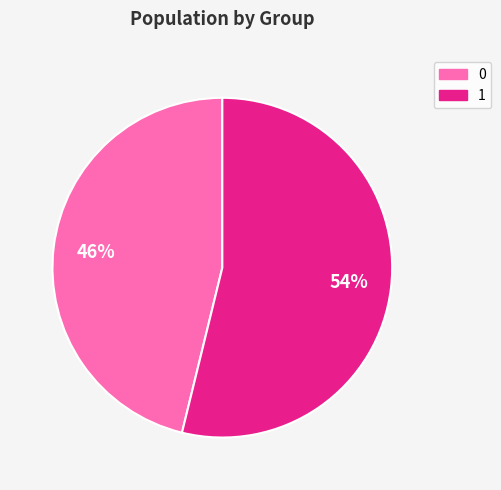

Does any single category account for the majority?

Yes